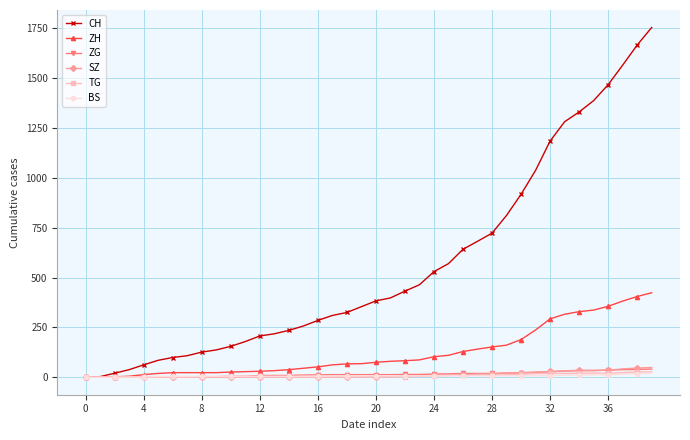

Which series has the largest total across all categories?

CH